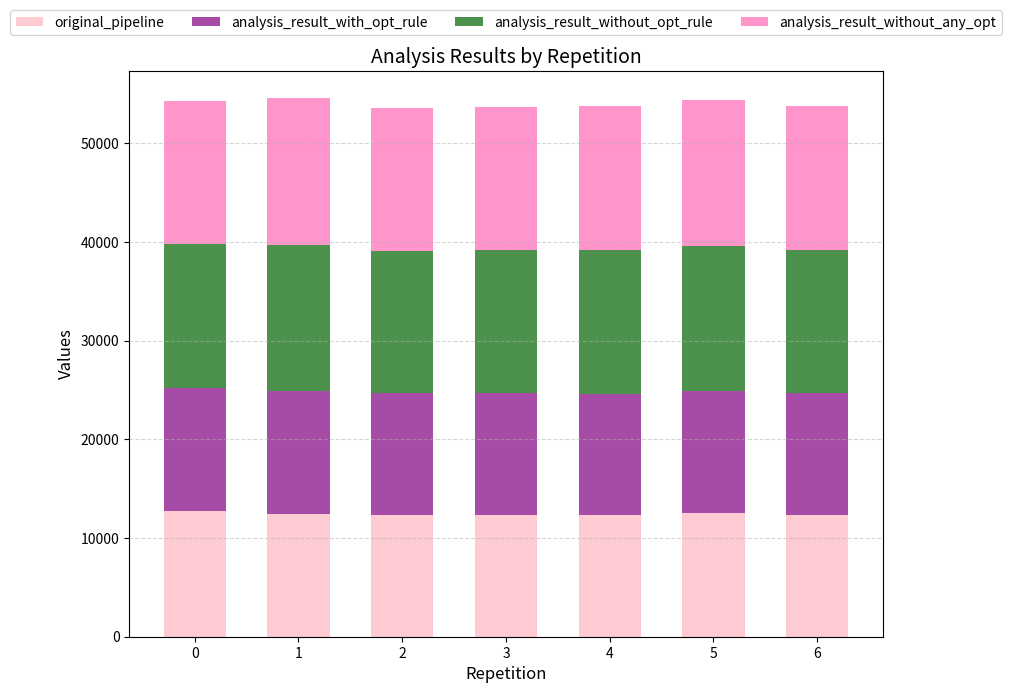

What is the total value across all series at 5?

54403.2